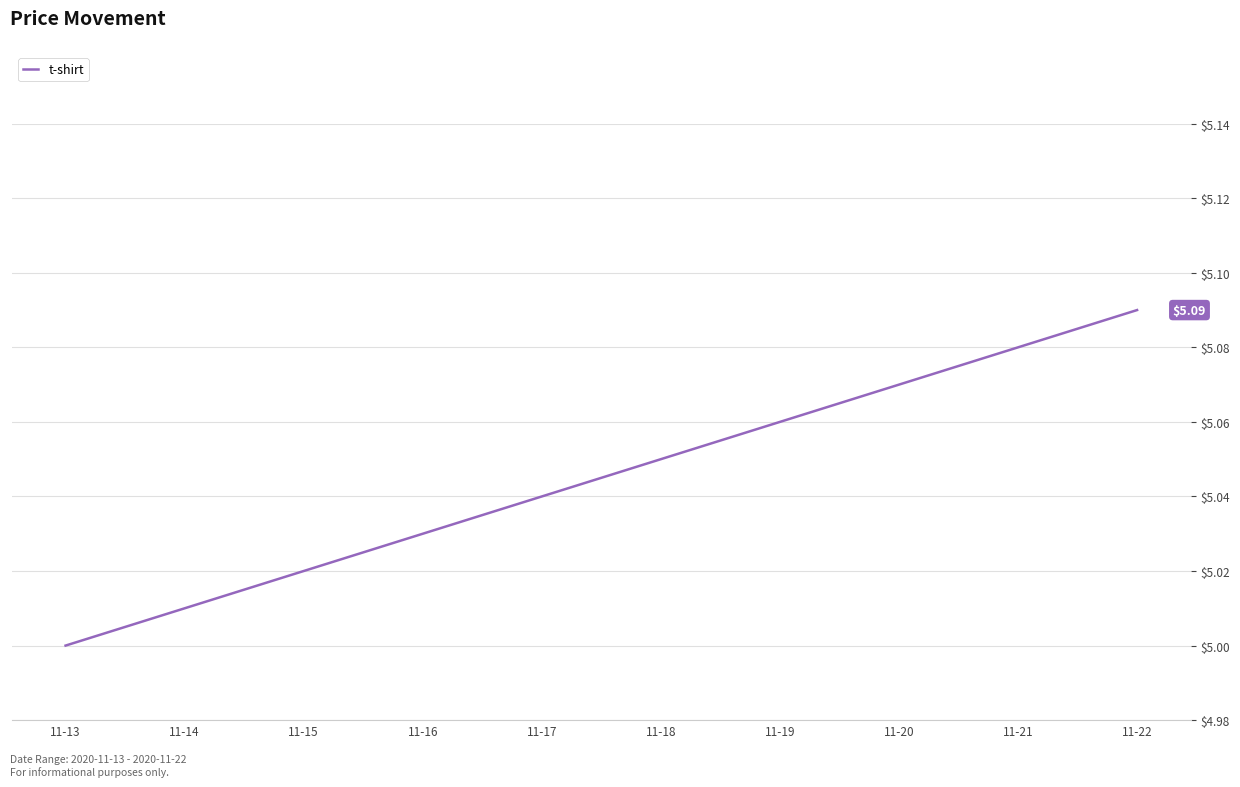

Approximately how many times larger is the value at 11-19 compared to 11-17?

1.0